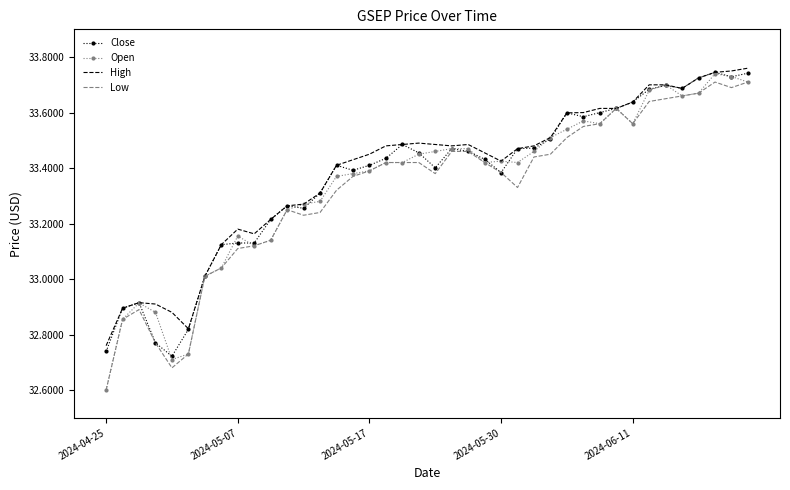

What is the sum of all Close values?

1334.5